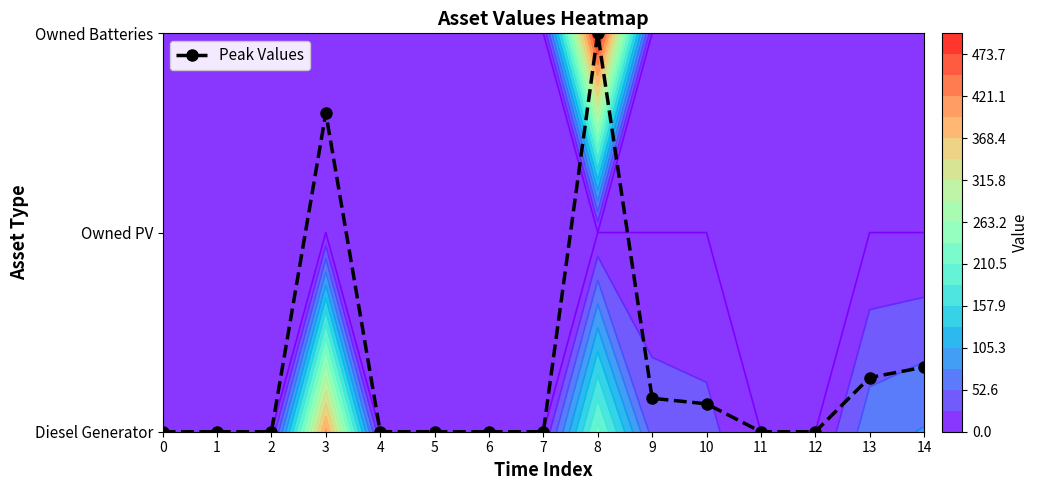

List the labels in order of value, smallest first.

0, 1, 2, 4, 5, 6, 7, 11, 12, 10, 9, 13, 14, 3, 8